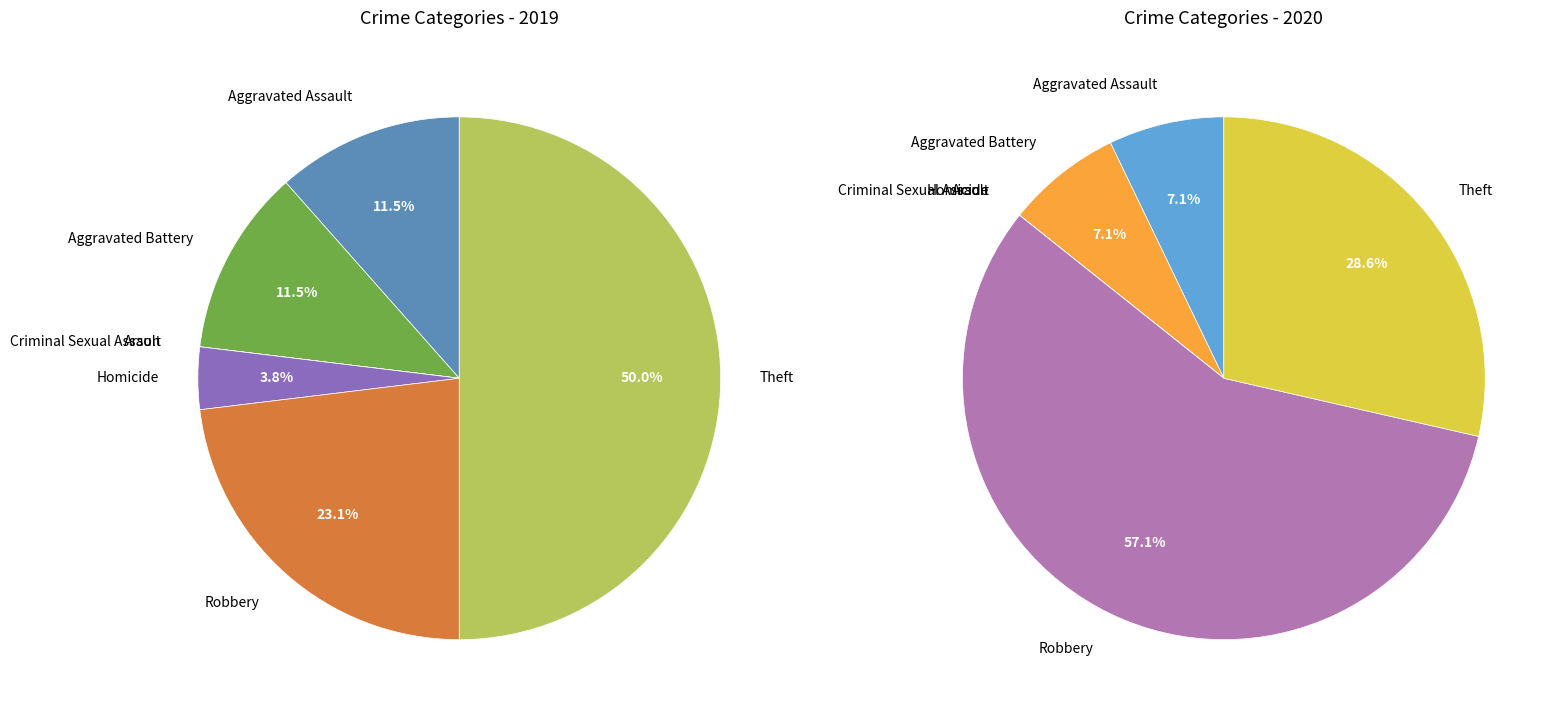

Combined, what portion of the pie is 5 and 4?

26.9%